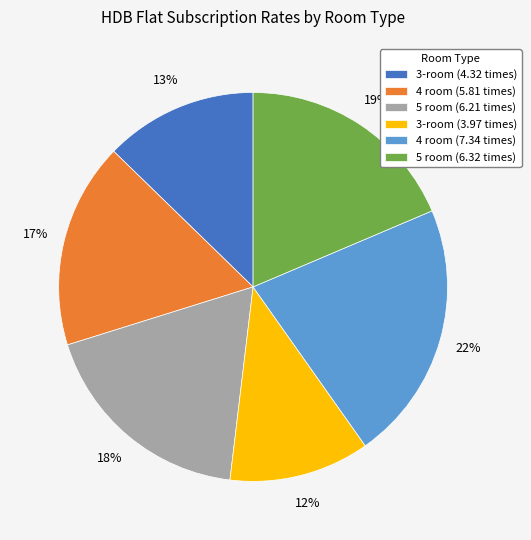

Which has a higher value, 3-room (3.97 times) or 4 room (5.81 times)?

4 room (5.81 times)